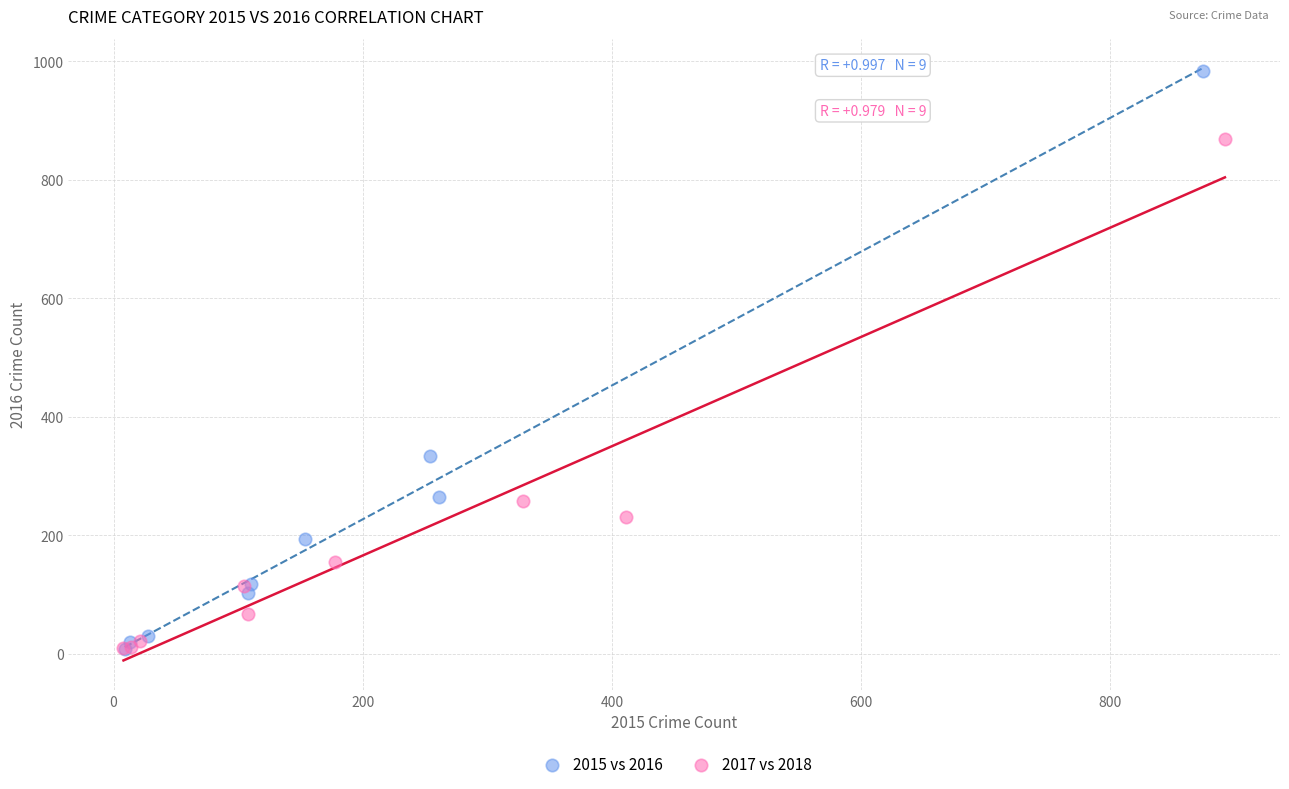

Which series has the widest spread of Y values?

2015 vs 2016